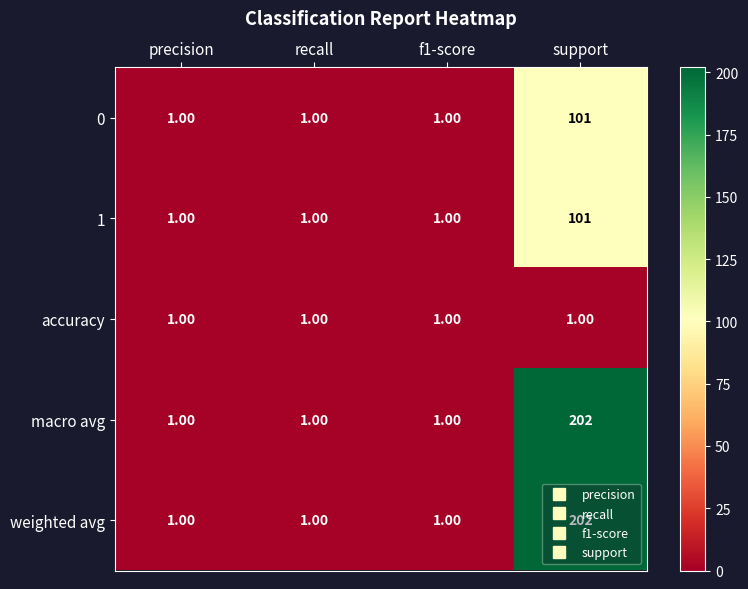

Which label corresponds to the largest value in the chart?

support